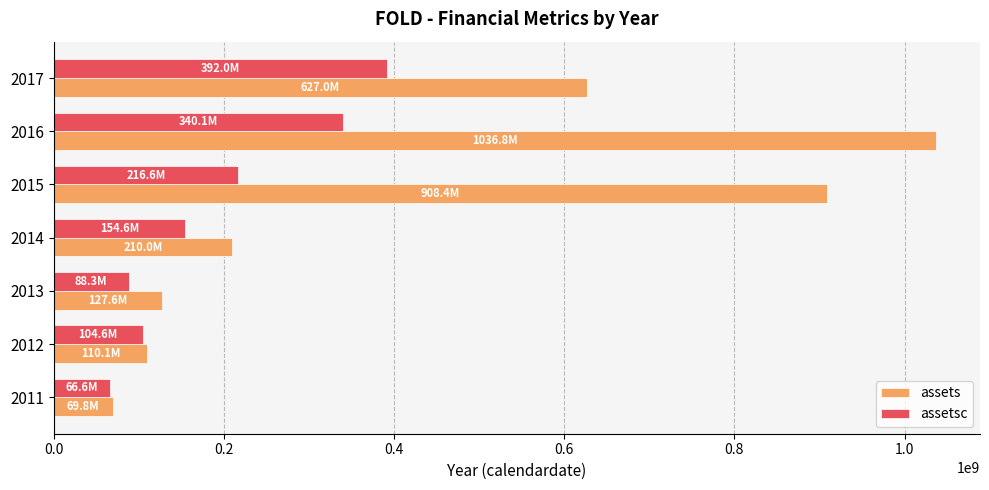

Which series has the widest spread of values?

assets